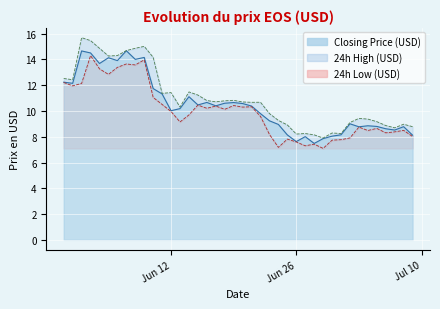

What position from the right is 2018-06-22?

18